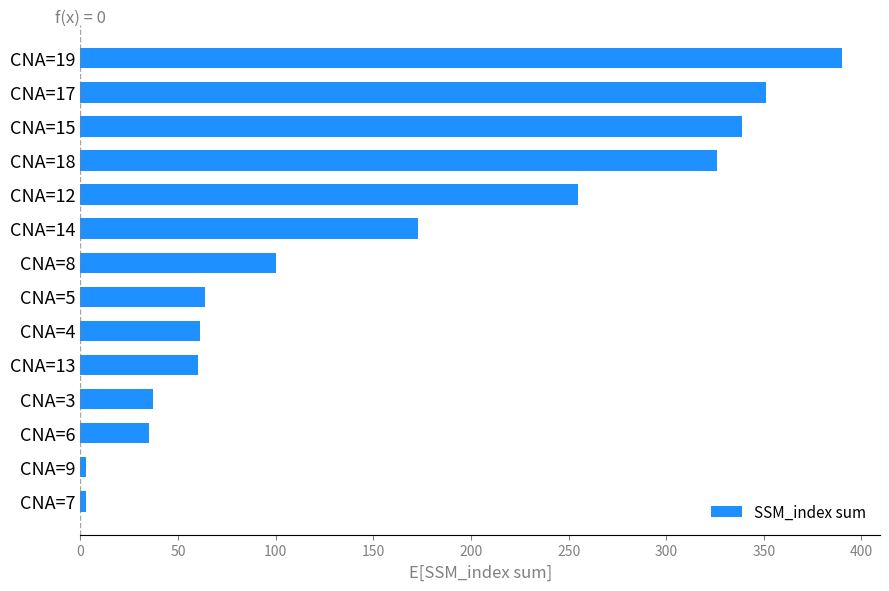

At which label is the value closest to 196?

CNA=14